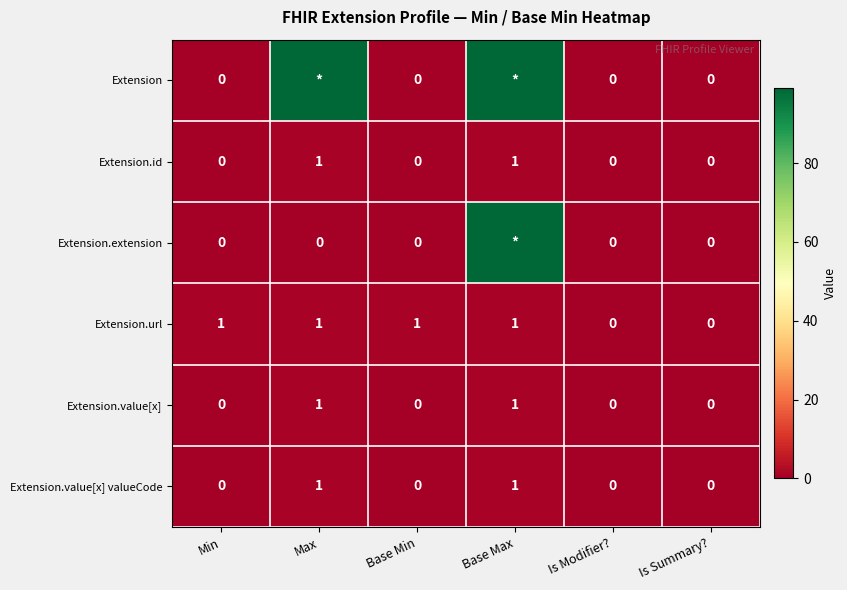

The Extension.value[x] valueCode series shows -1 at Is Summary?. True or false?

False